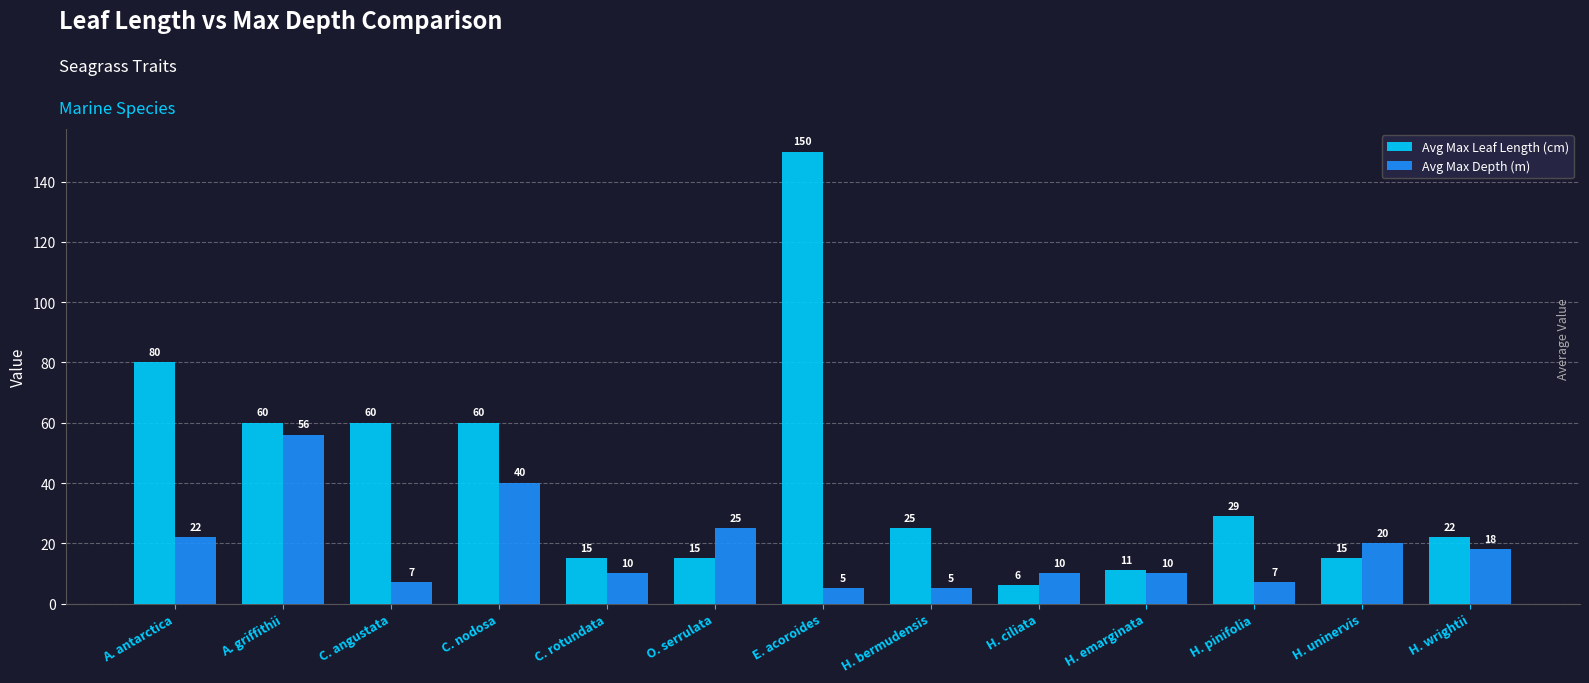

How many data points in Avg Max Depth (m) are less than 10?

4